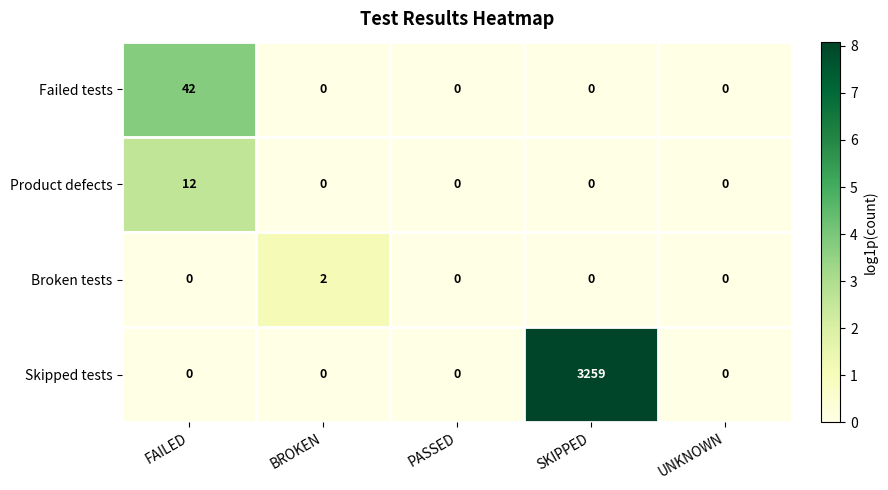

Is it true that Skipped tests equals 0 at PASSED?

True